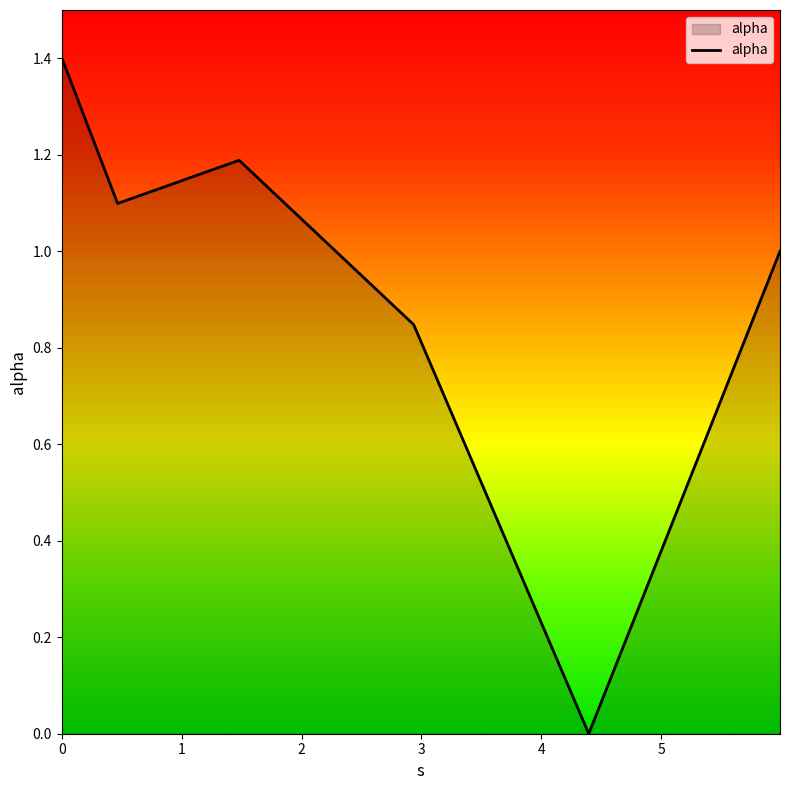

How many interior local peaks (higher than both neighbors) does the data have?

1